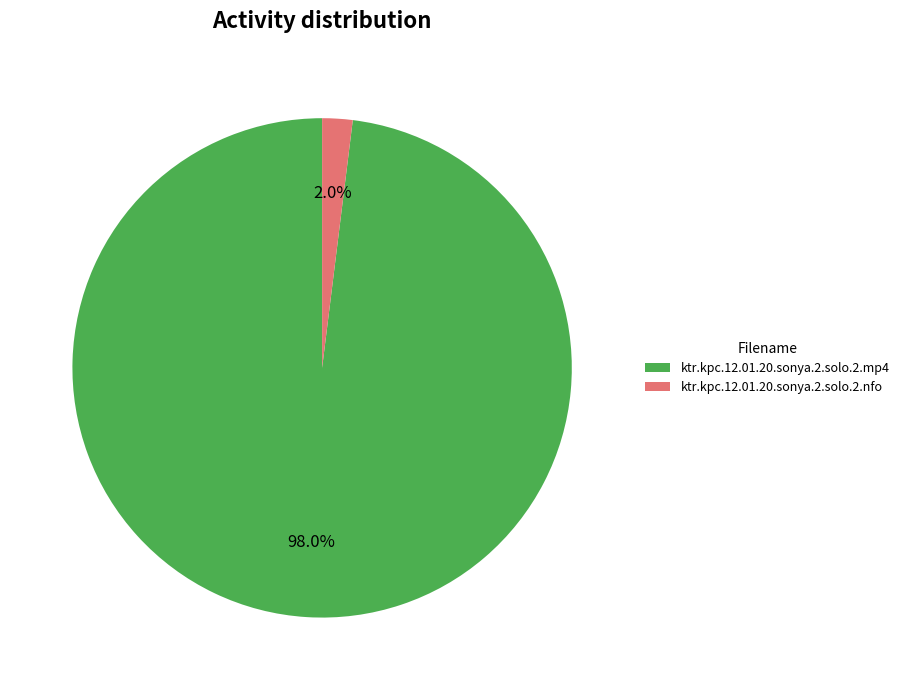

To the nearest percent, what portion does ktr.kpc.12.01.20.sonya.2.solo.2.mp4 represent?

98%